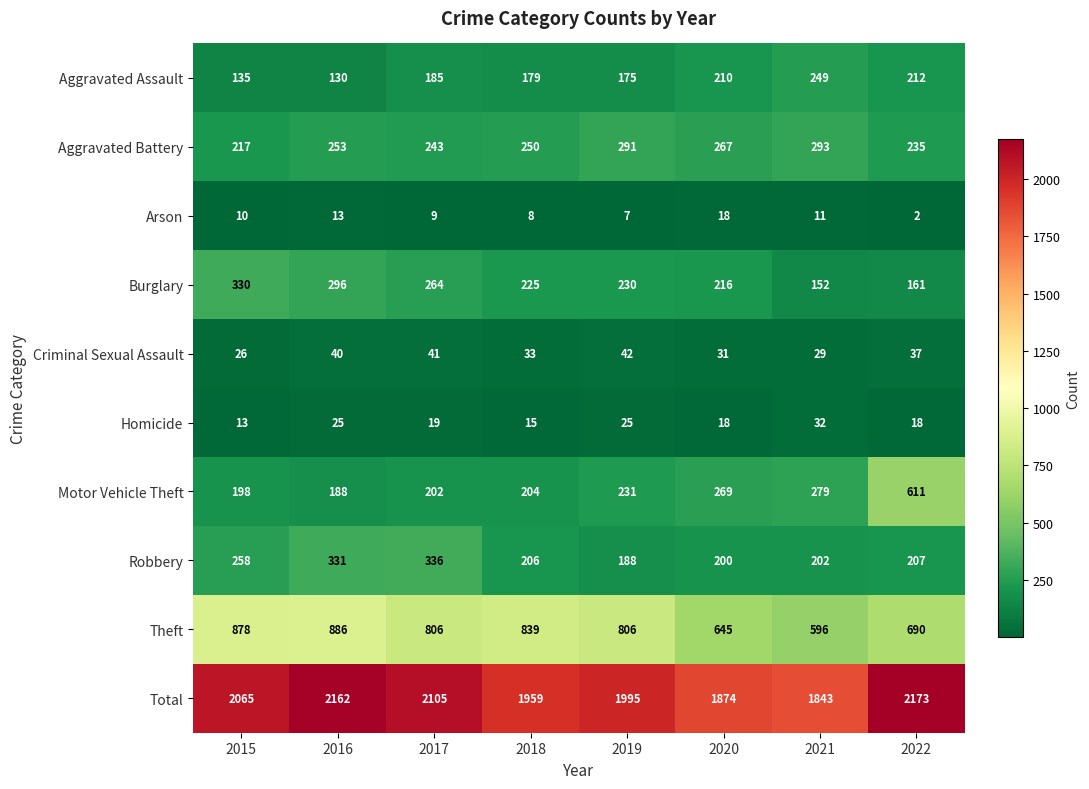

What is the total value across all series at 2020?

3748